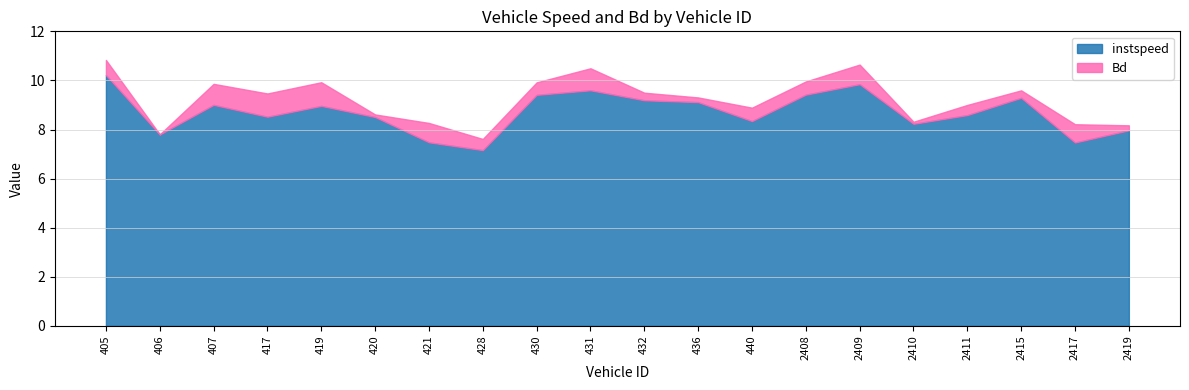

Rank the series at 2411 from highest to lowest value.

instspeed, Bd